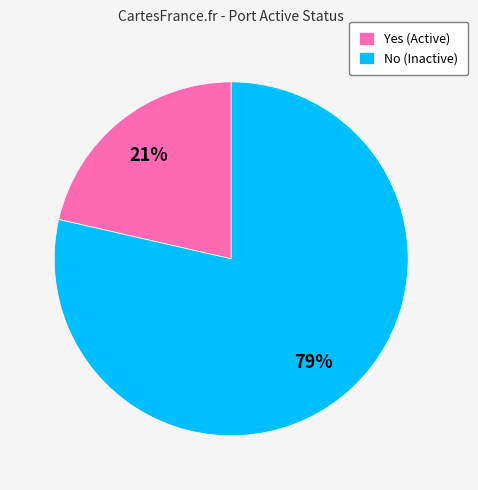

Which category has the biggest portion of the pie?

No